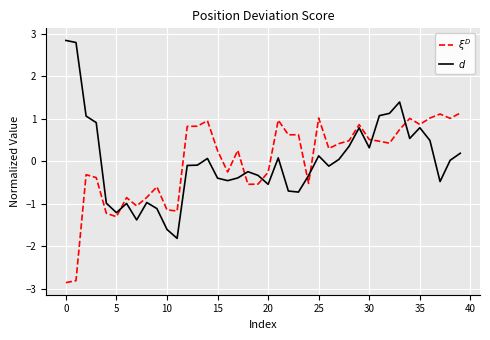

Does the chart have visible grid lines?

Yes